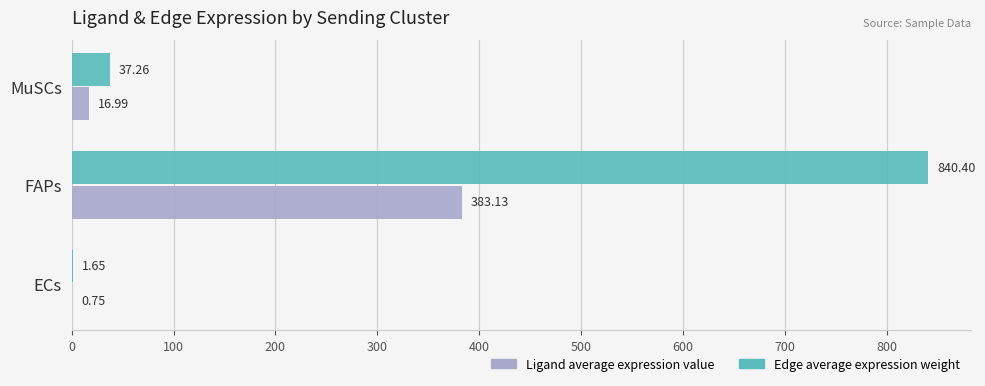

Which series changed the most between ECs and MuSCs?

Edge average expression weight